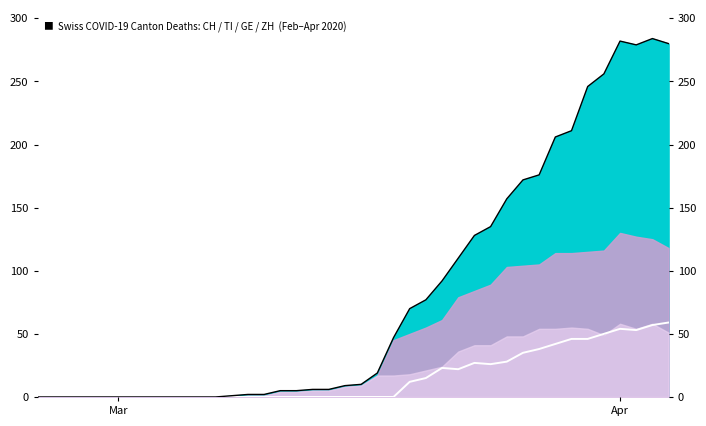

Is the value of ZH at 36 greater than the value of CH at 24?

No